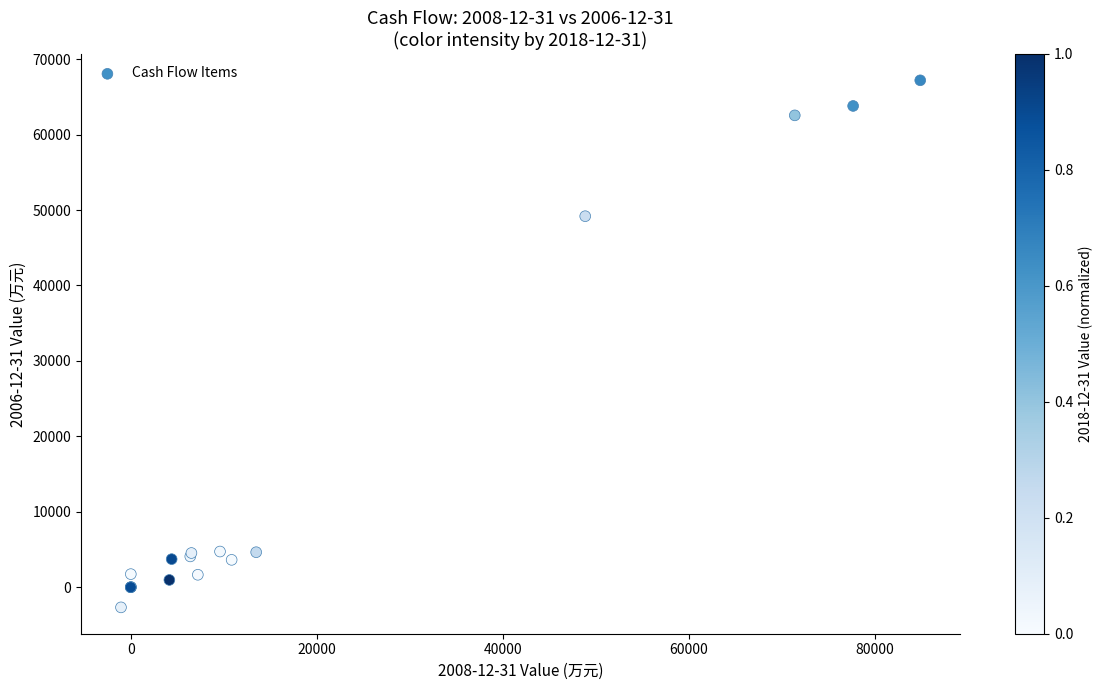

What Y value in the scatter plot is closest to 32266?

49185